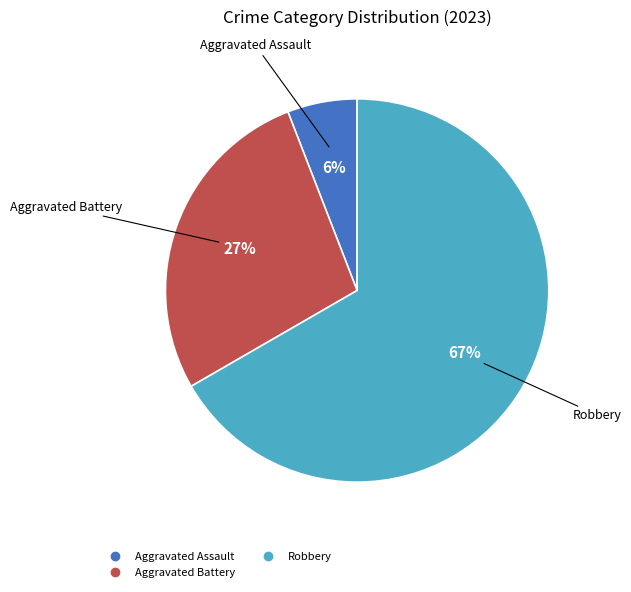

Is there a majority slice in this chart?

Yes